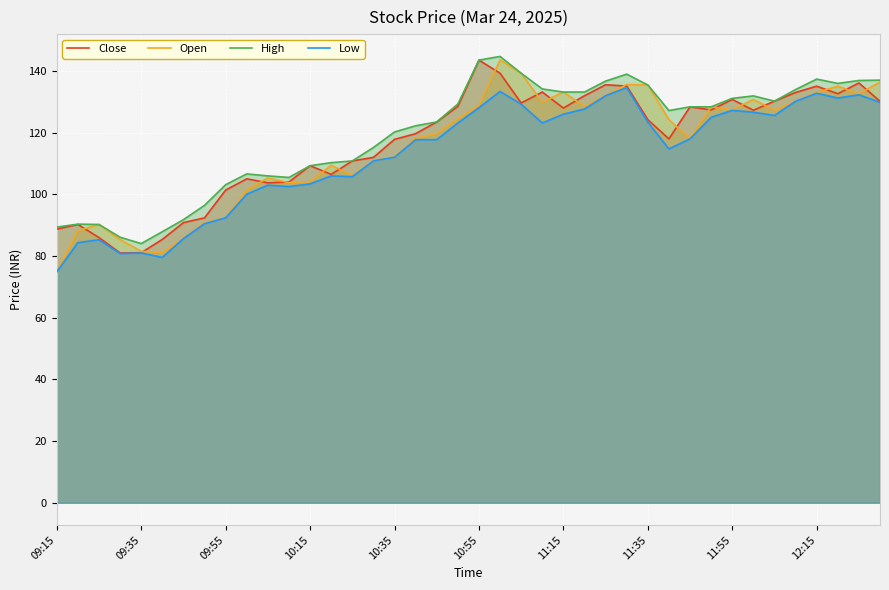

What is the difference between the second highest and minimum values in the High series?

59.5